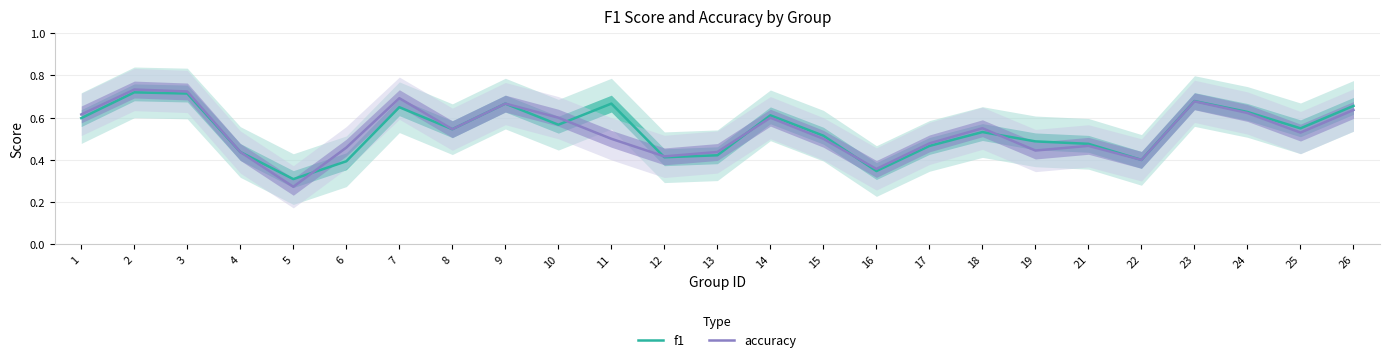

Is it true that accuracy equals 0.3 at 5?

True